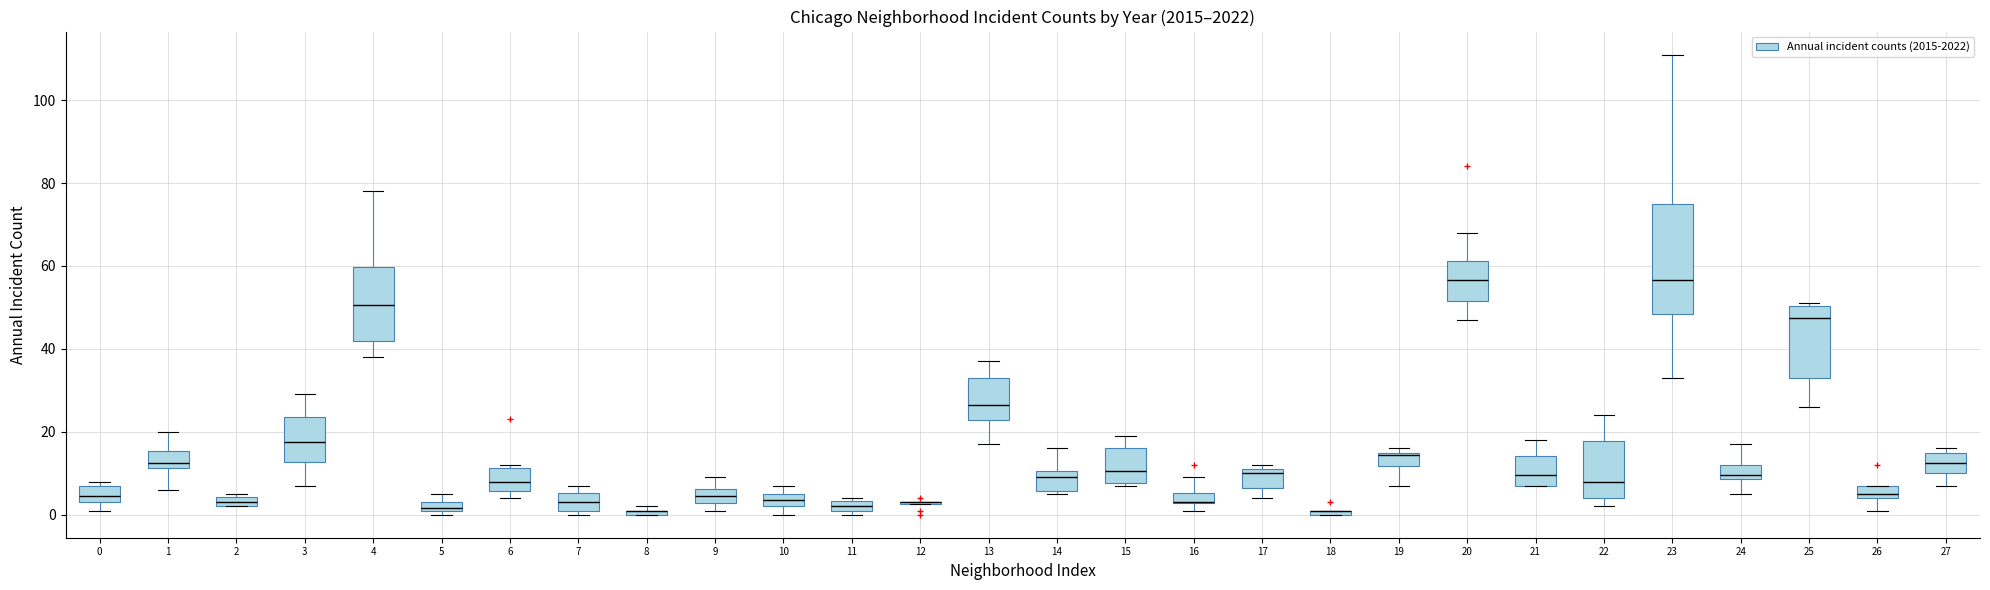

Which box is the tallest, from its lower edge to its upper edge?

23